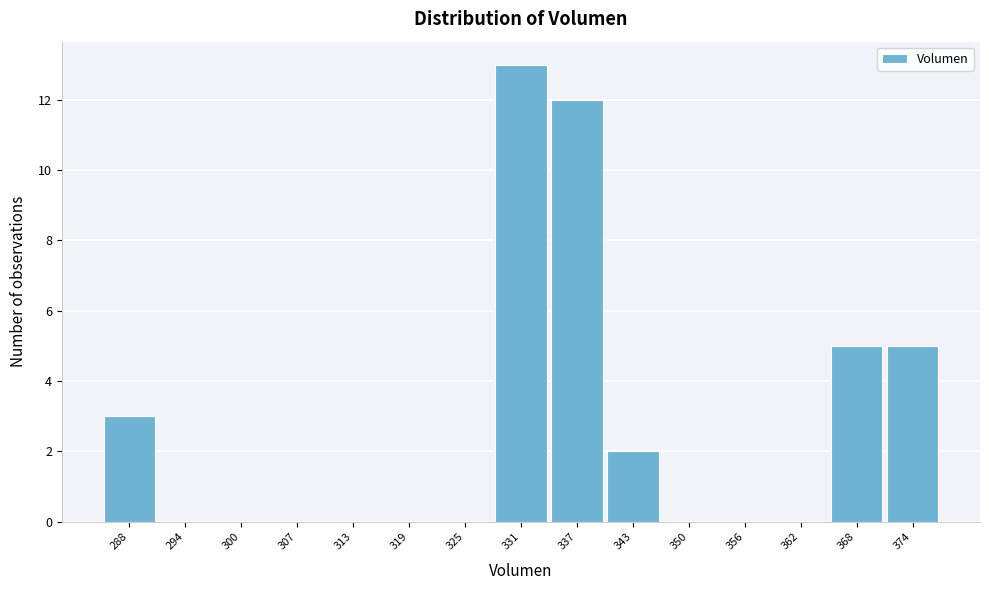

Reading left to right, extract all data points from this chart.

288=3	294=0	300=0	307=0	313=0	319=0	325=0	331=13	337=12	343=2	350=0	356=0	362=0	368=5	374=5